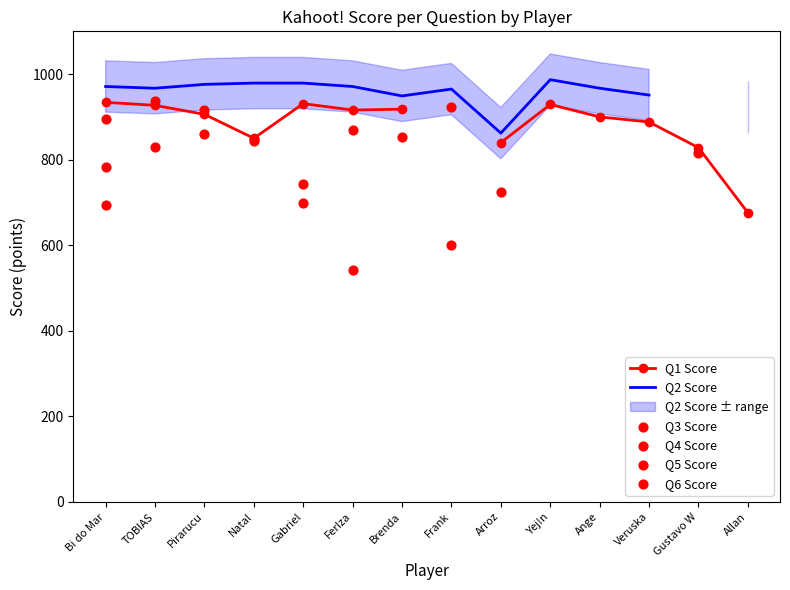

Which series has the widest spread of Y values?

Q6 Score